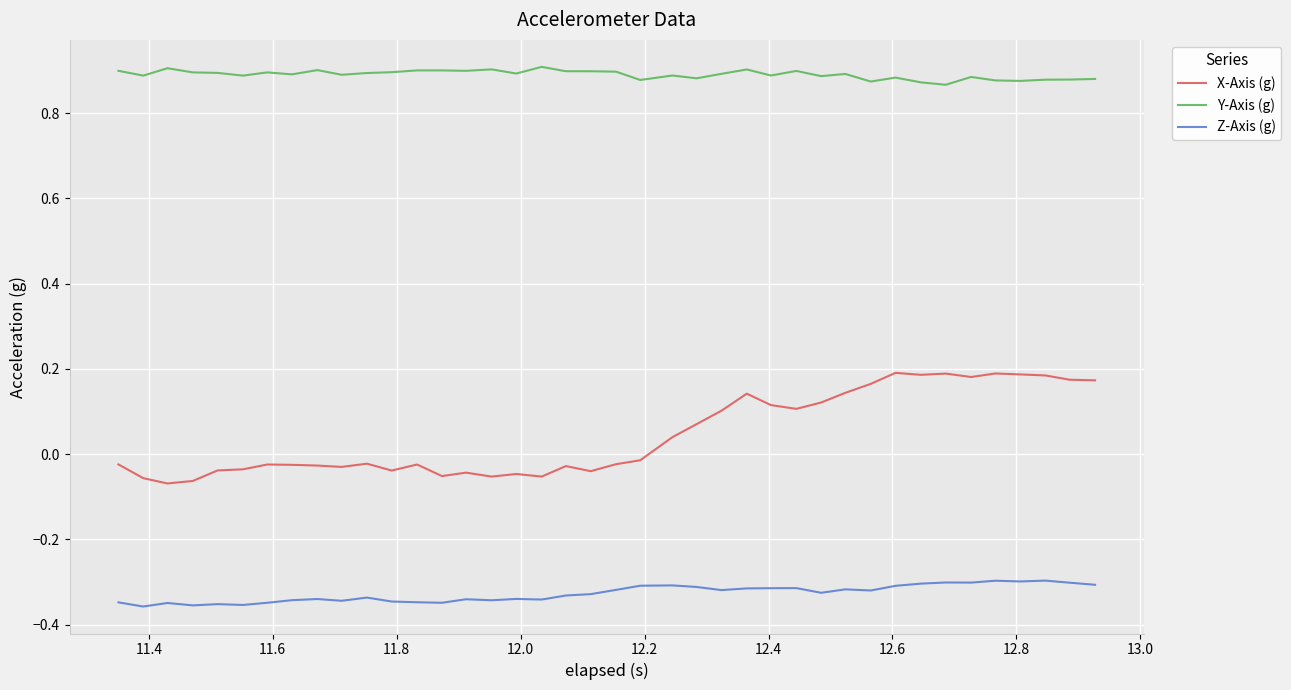

Count the Y-Axis (g) values in the range 0 to 1.

40